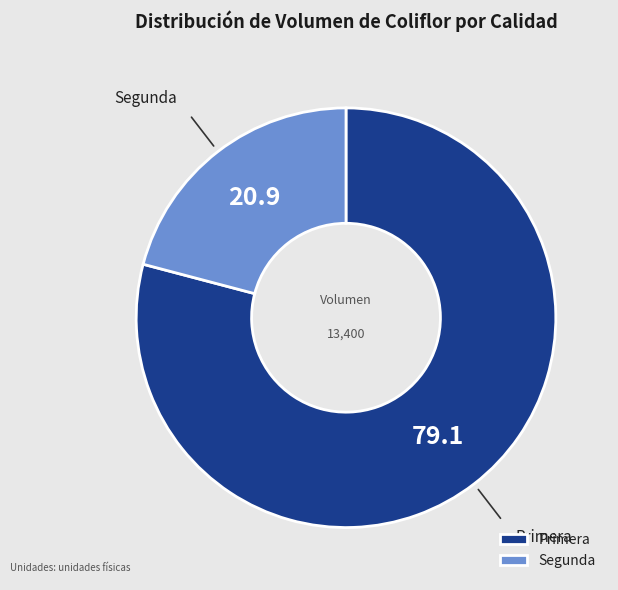

Count the number of slices in the pie.

2